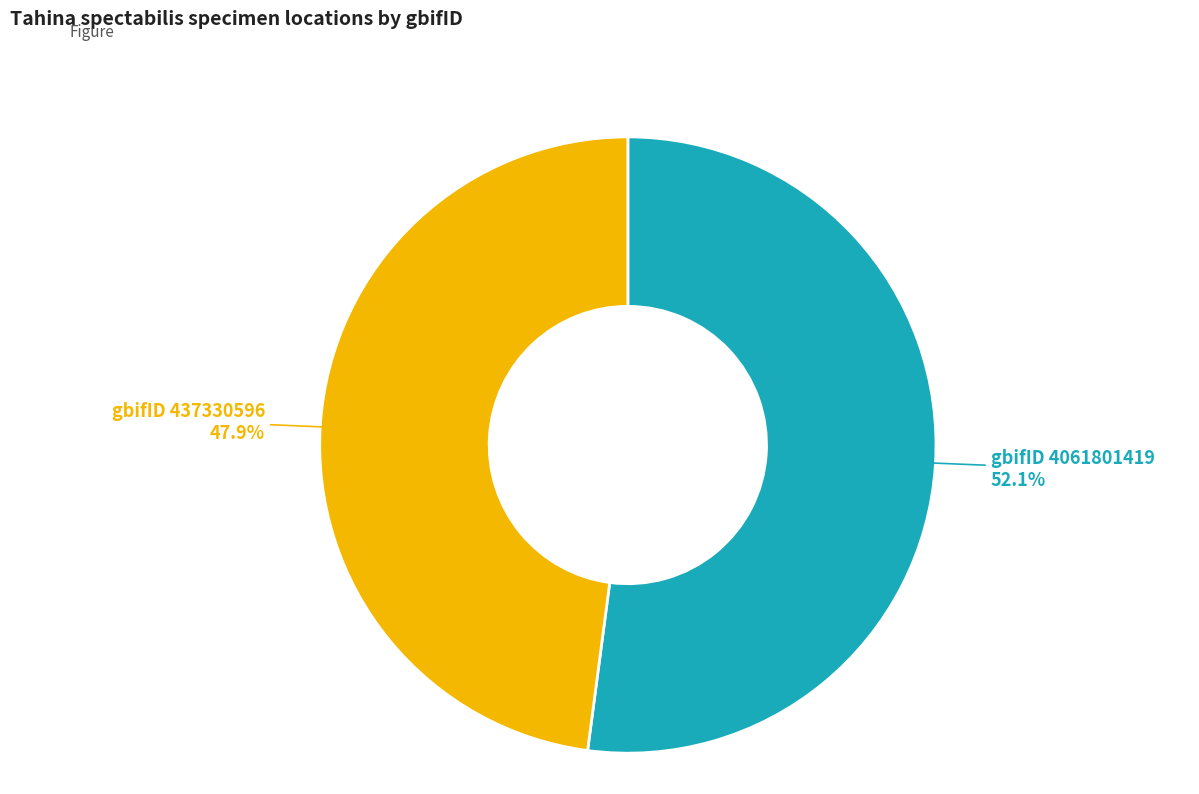

Combined, what portion of the pie is gbifID 4061801419 and gbifID 437330596?

100.0%